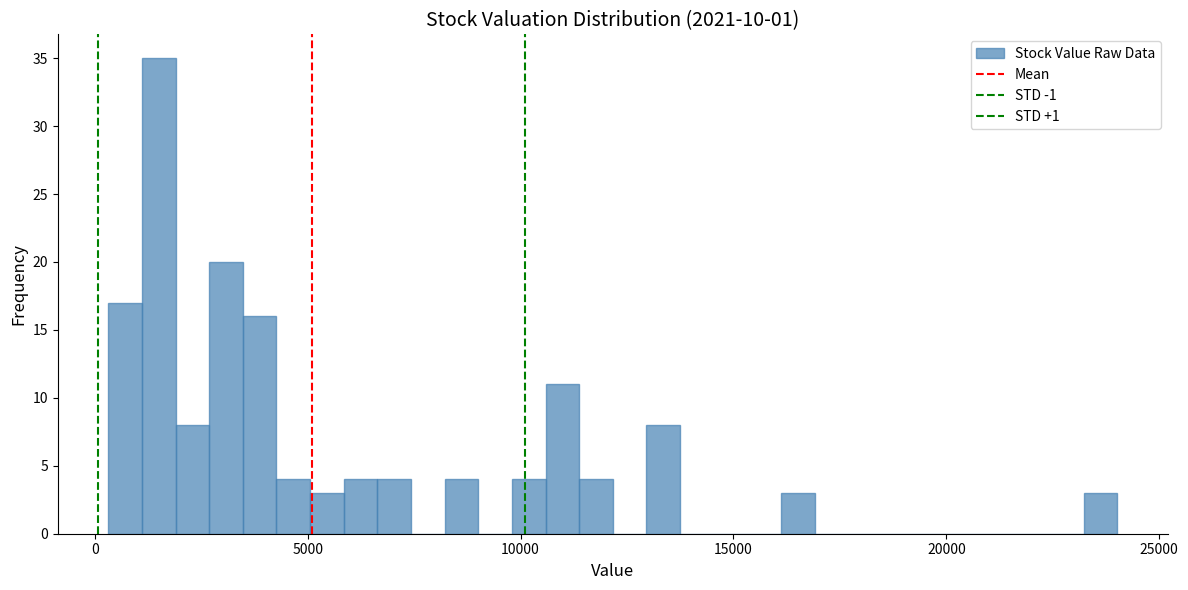

Around what value on the x-axis is the tallest bar? Give the approximate position of its centre, as read against the axis.

1500